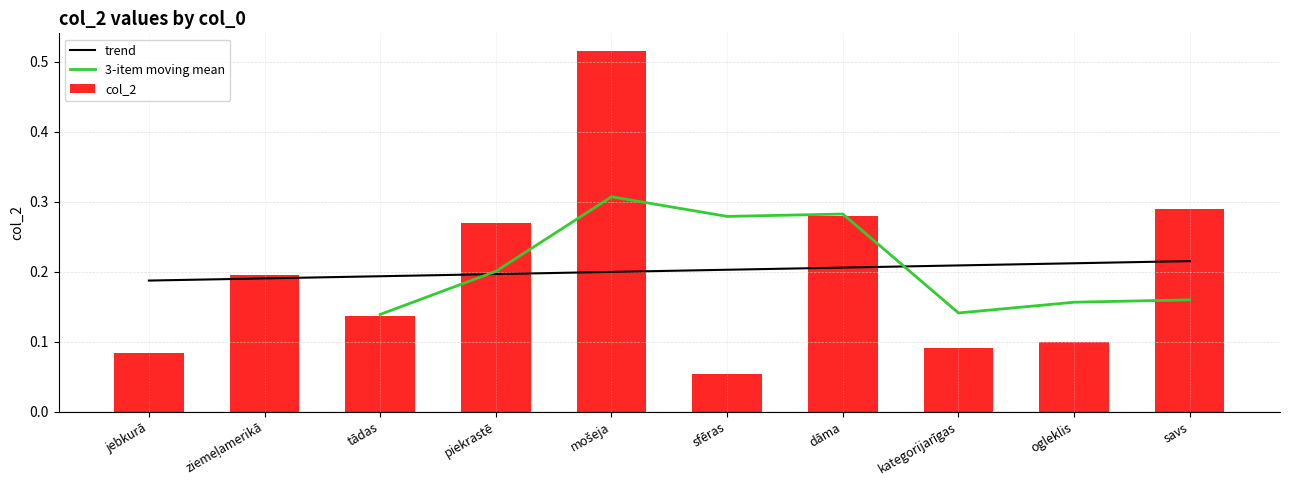

What is the sum of all values?

2.0